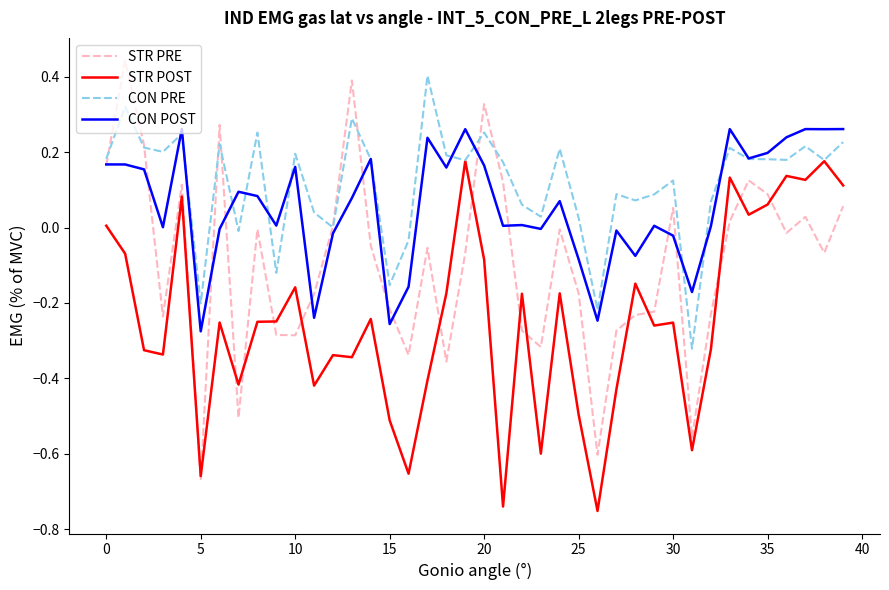

Rank the series by their average value, from highest to lowest.

CON PRE, CON POST, STR PRE, STR POST